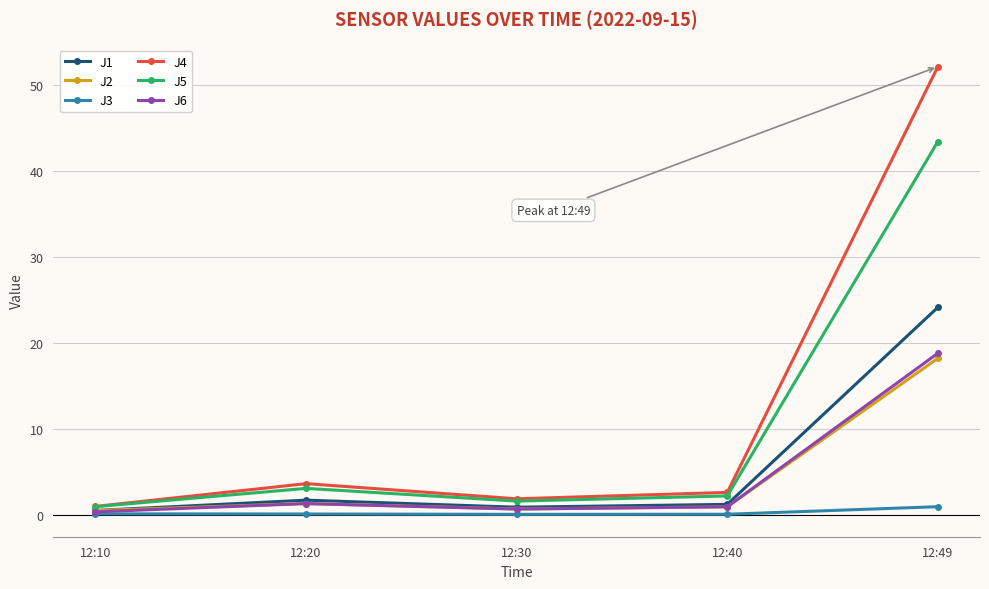

Does the chart display data point markers on the line(s)?

Yes